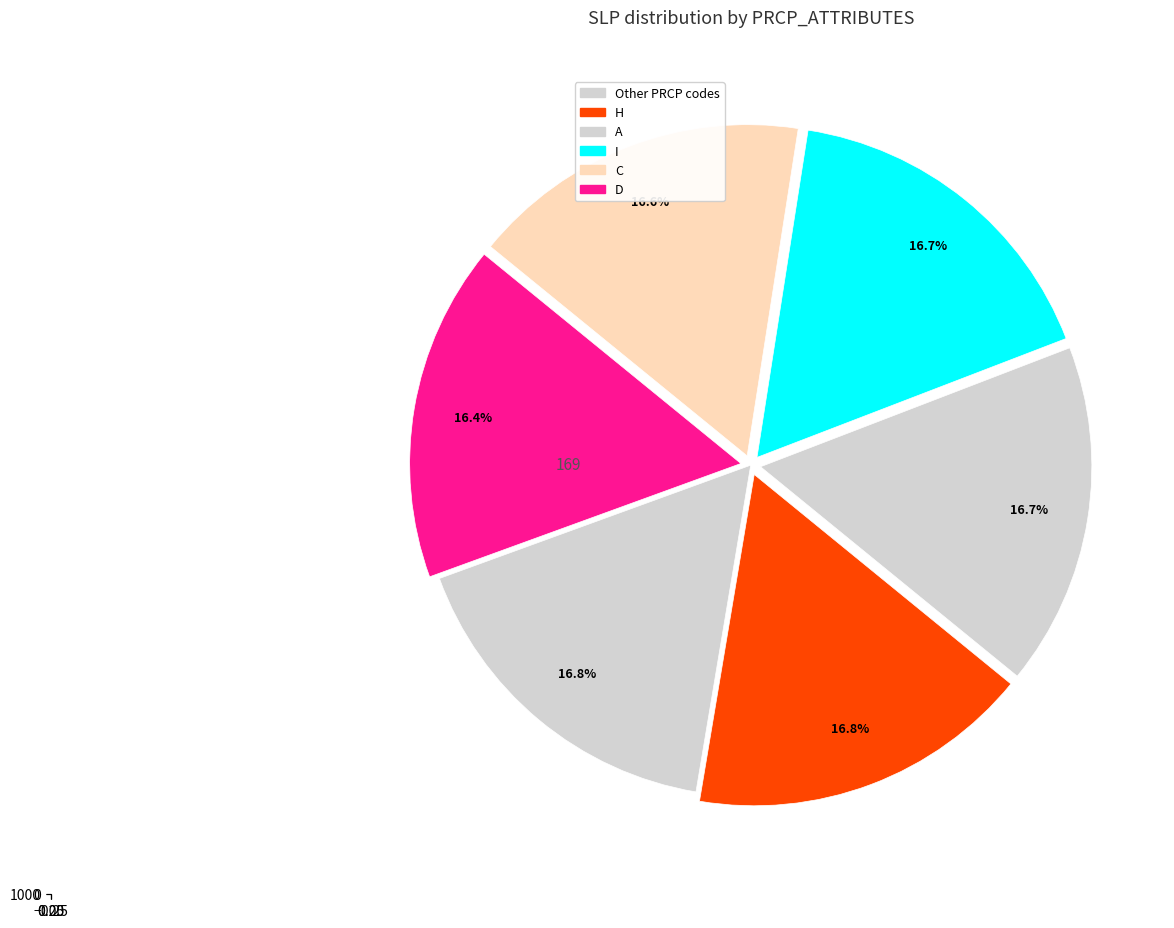

Does any single category account for the majority?

No